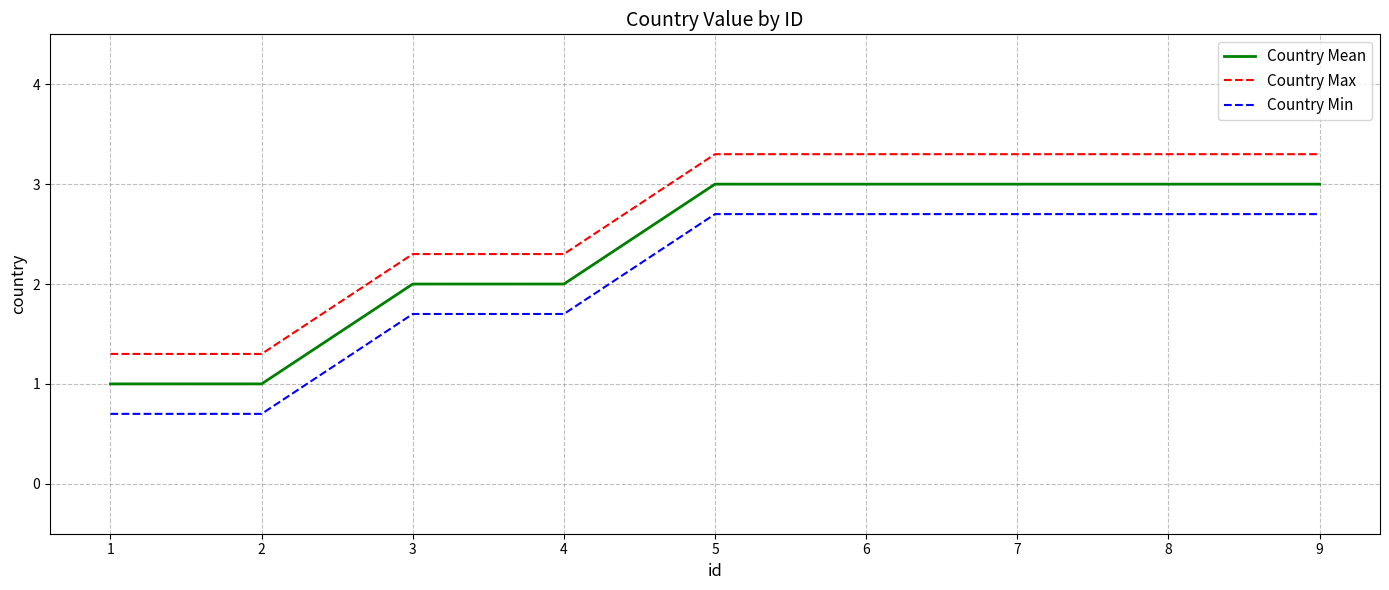

True or false: Country Mean and Country Min cross at least once.

False